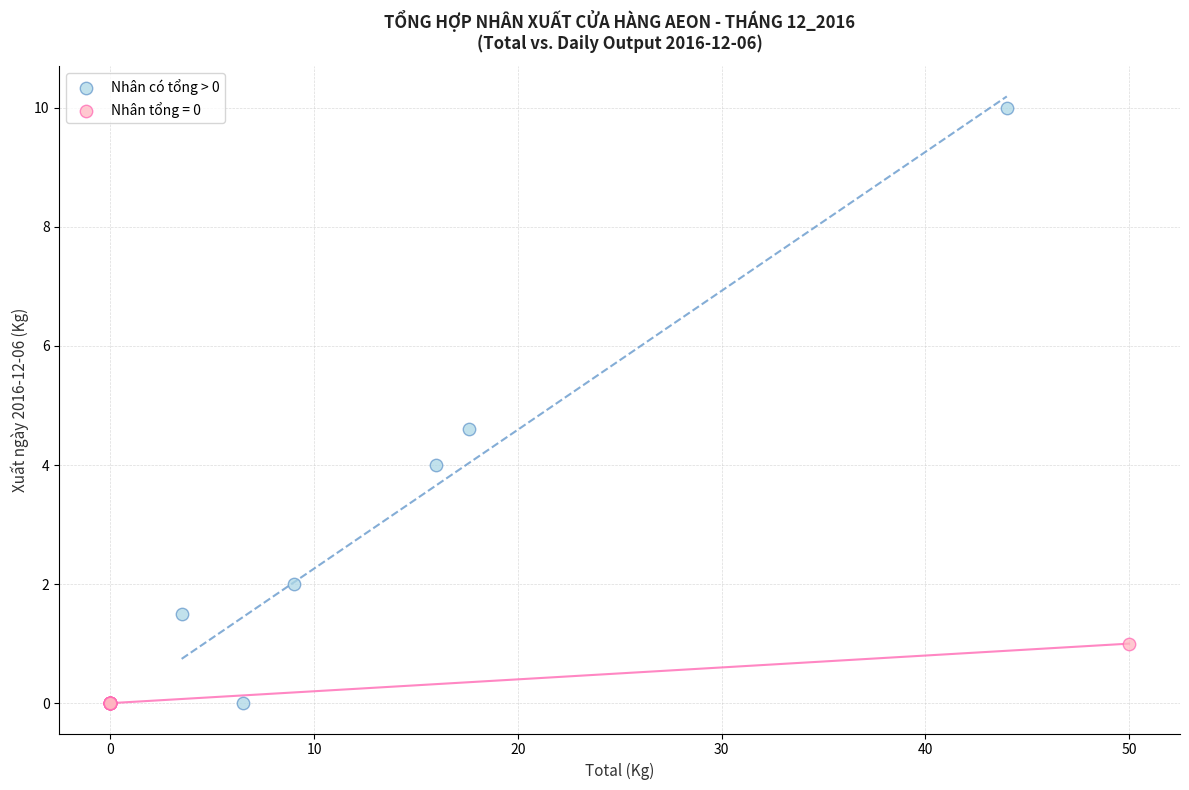

Which series reaches the maximum Y coordinate?

Nhân có tổng > 0